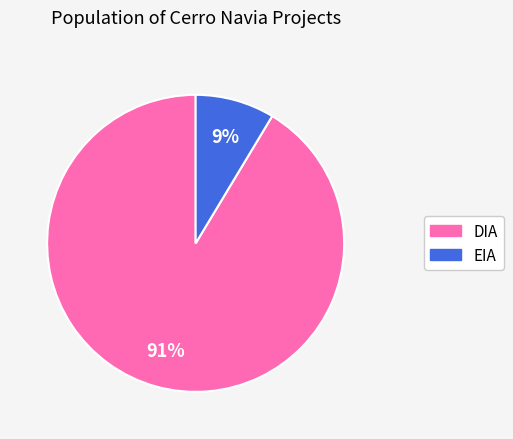

Is the sum of EIA and DIA greater than half?

Yes